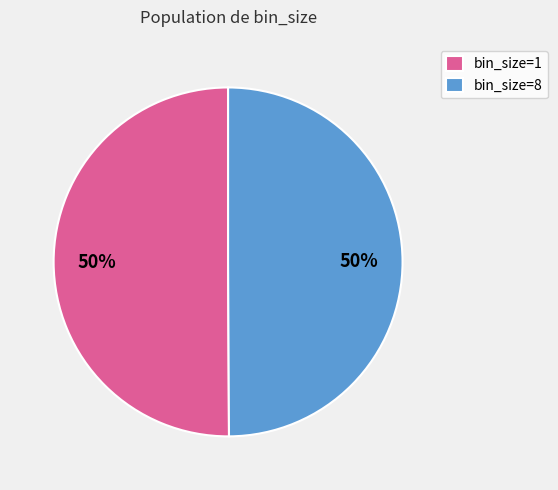

To the nearest percent, what portion does bin_size=8 represent?

50%